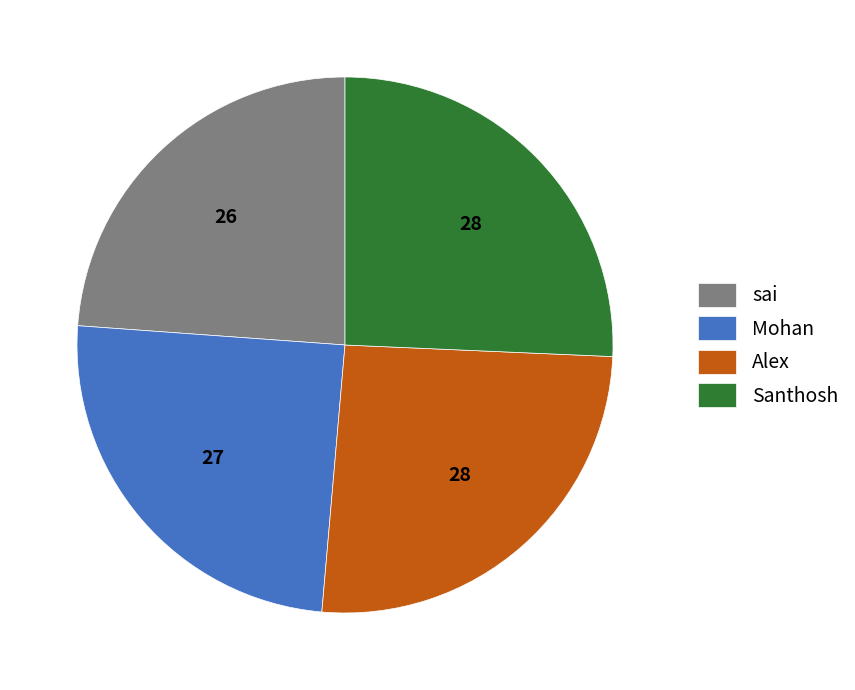

Is there a majority slice in this chart?

No